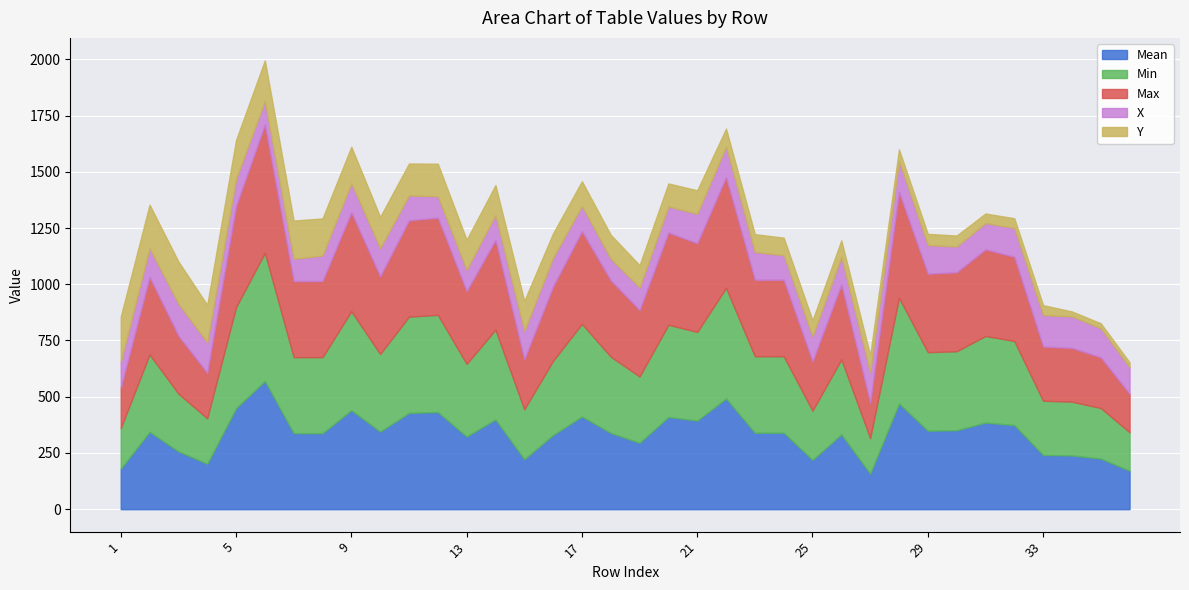

How many distinct data groups are displayed?

5